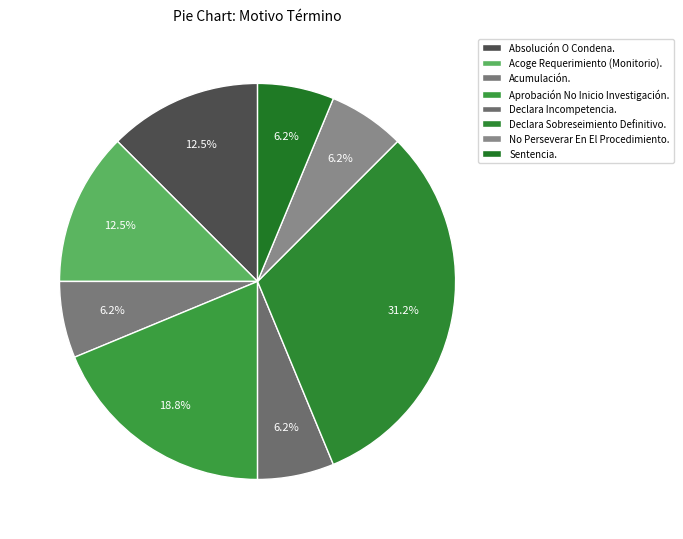

How many slices are in this pie chart?

8